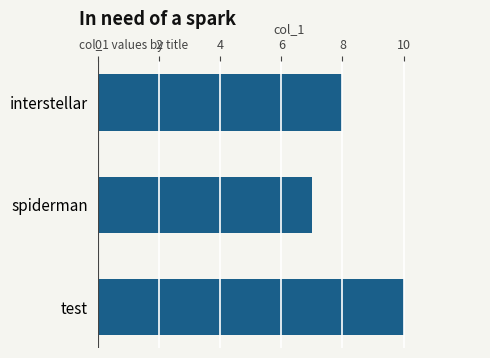

How many distinct data groups are displayed?

1